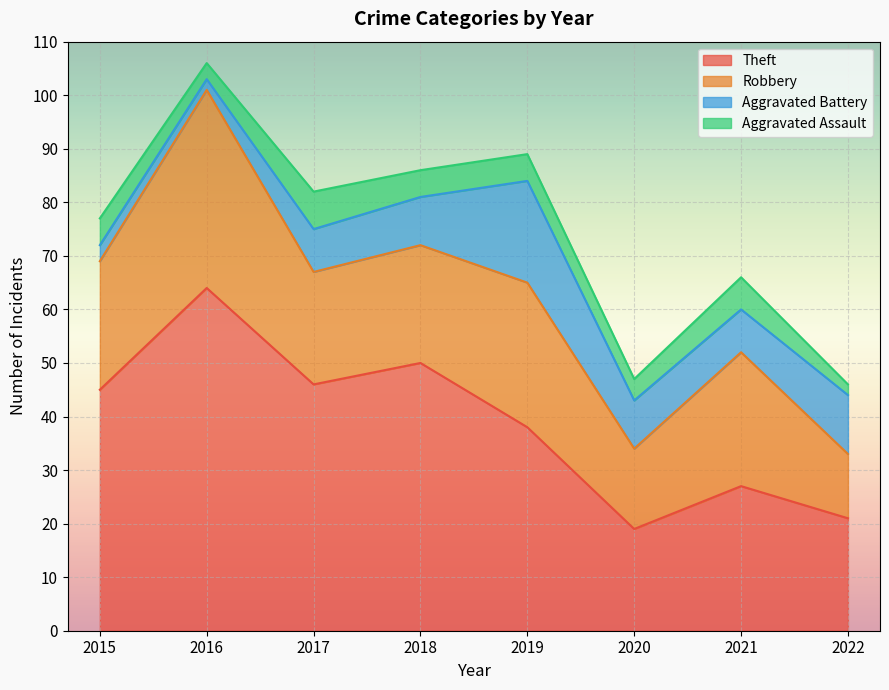

In Robbery, how many points are lower than both neighbors (excluding endpoints)?

2